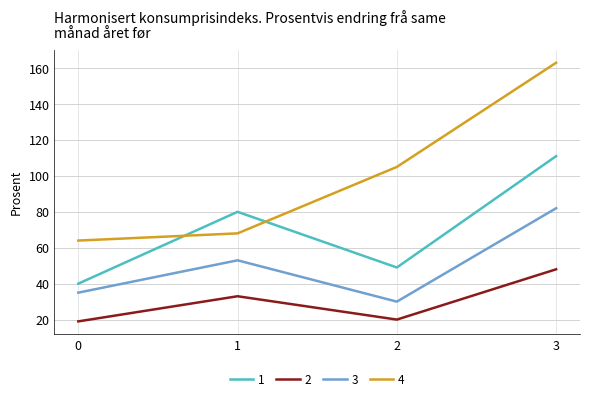

True or false: 3 and 1 cross at least once.

False